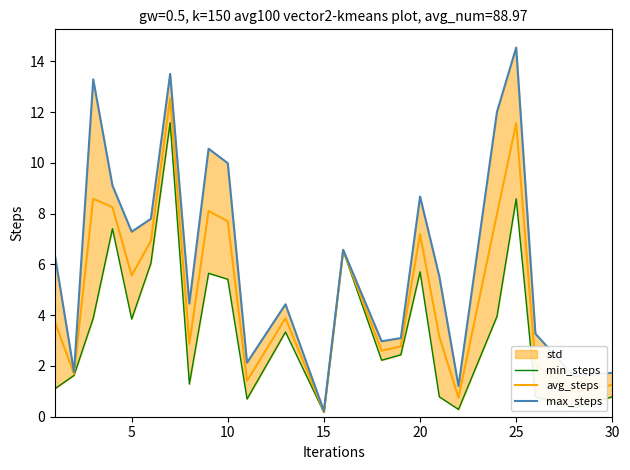

Does the chart have visible grid lines?

No